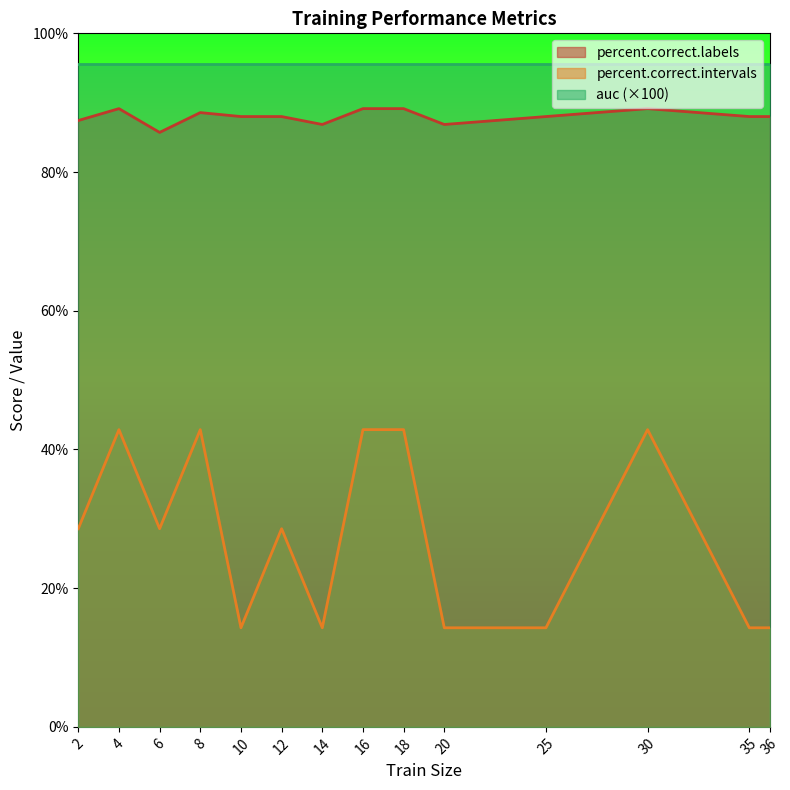

The value of percent.correct.labels at 36 is 88.0. True or false?

True